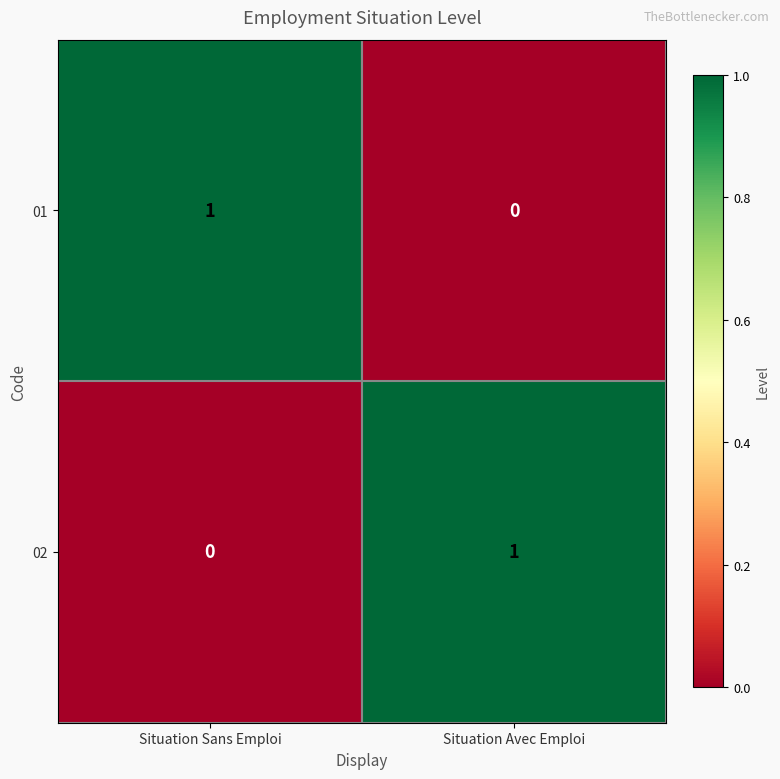

Reading left to right, extract all data points from this chart.

01: Situation Sans Emploi=1	Situation Avec Emploi=0
02: Situation Sans Emploi=0	Situation Avec Emploi=1